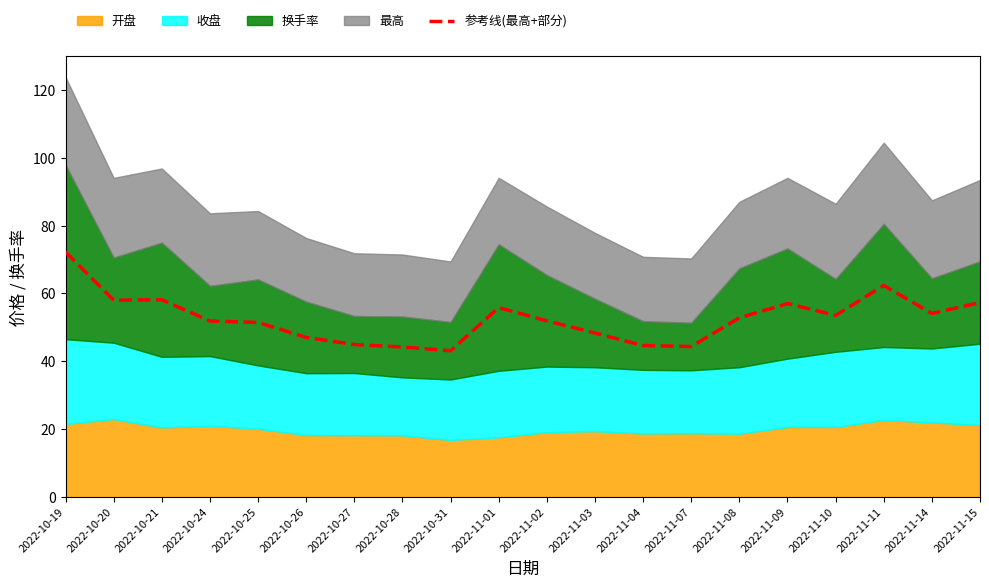

Reading left to right, extract all data points from this chart.

2022-10-19=72.2	2022-10-20=58.0	2022-10-21=58.2	2022-10-24=51.9	2022-10-25=51.5	2022-10-26=47.1	2022-10-27=45.0	2022-10-28=44.2	2022-10-31=43.1	2022-11-01=55.9	2022-11-02=51.9	2022-11-03=48.4	2022-11-04=44.7	2022-11-07=44.4	2022-11-08=52.8	2022-11-09=57.0	2022-11-10=53.6	2022-11-11=62.4	2022-11-14=54.1	2022-11-15=57.3